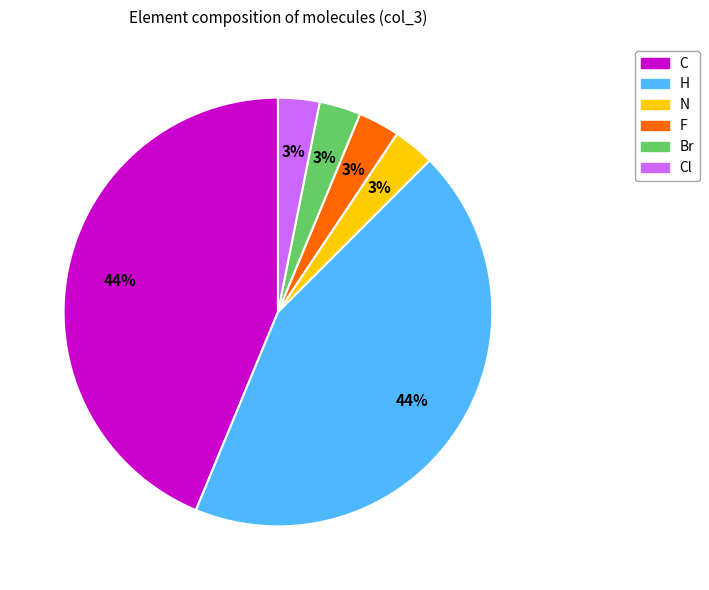

Does any single category account for the majority?

No